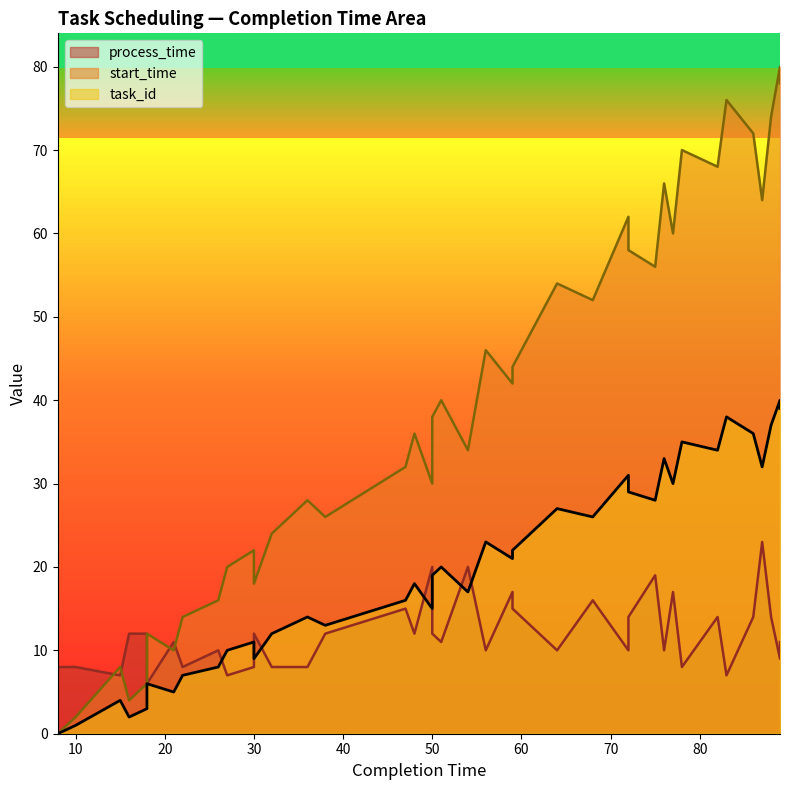

Does the chart have visible grid lines?

No